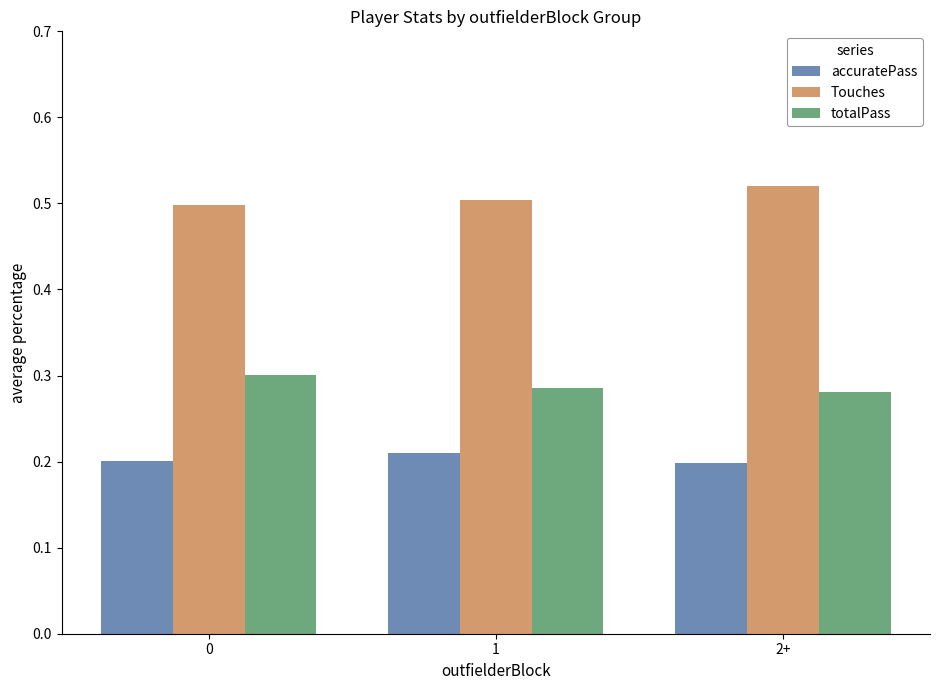

How many series are shown in this chart?

3